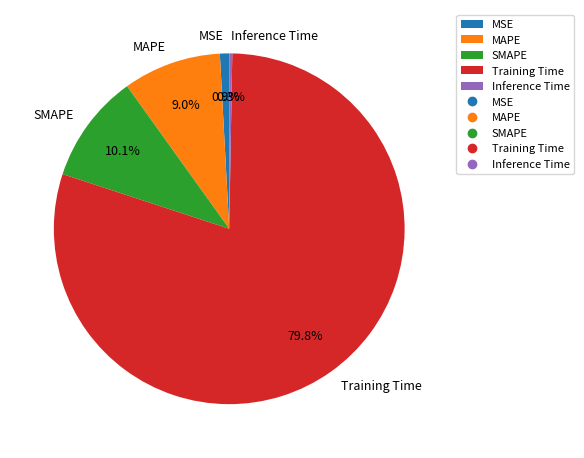

What percentage do Training Time and SMAPE together represent?

89.8%